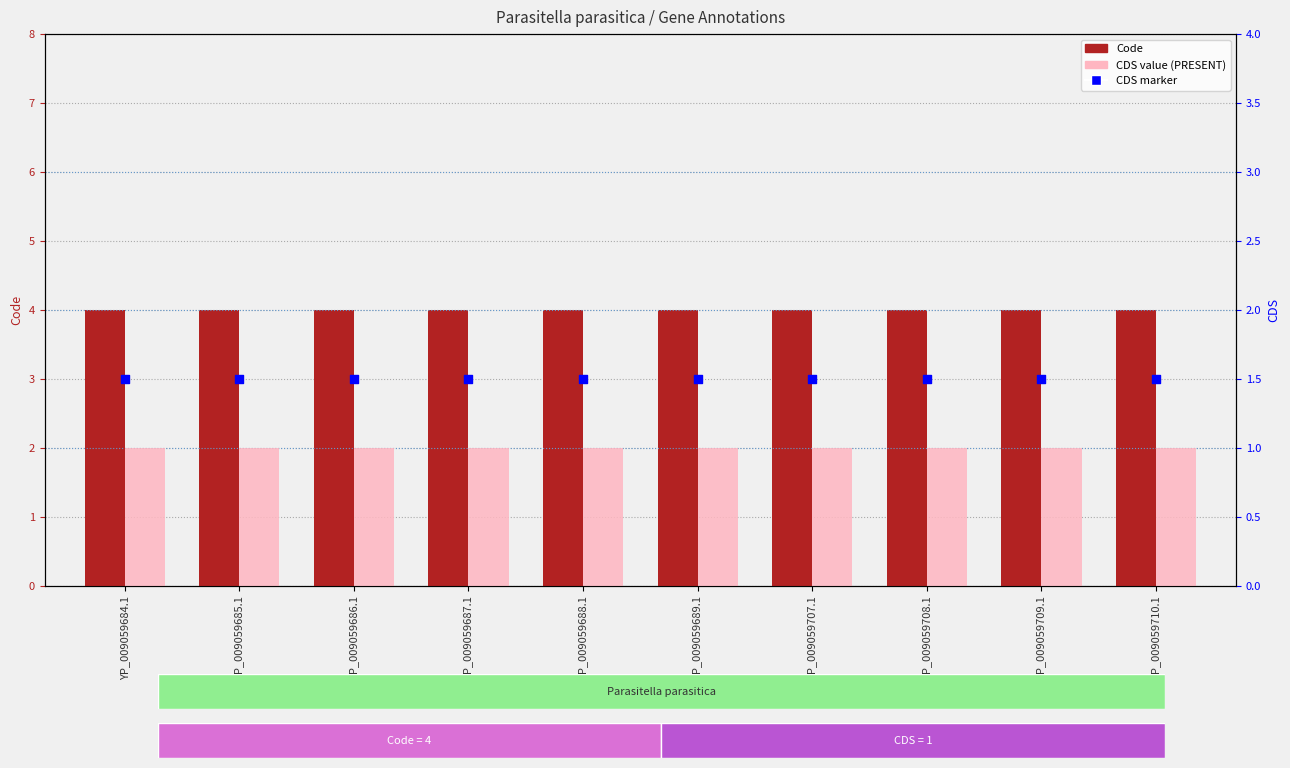

At how many categories does at least one series exceed 1?

10